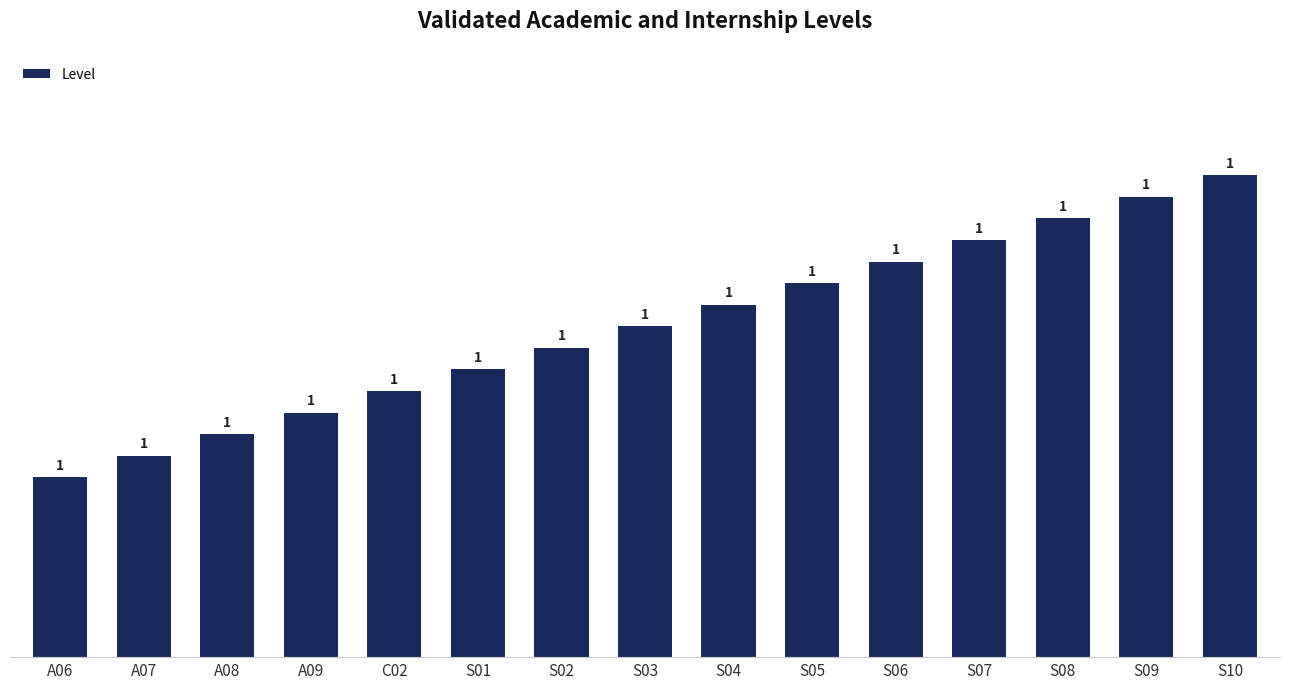

What is the minimum value shown in the chart?

1.0